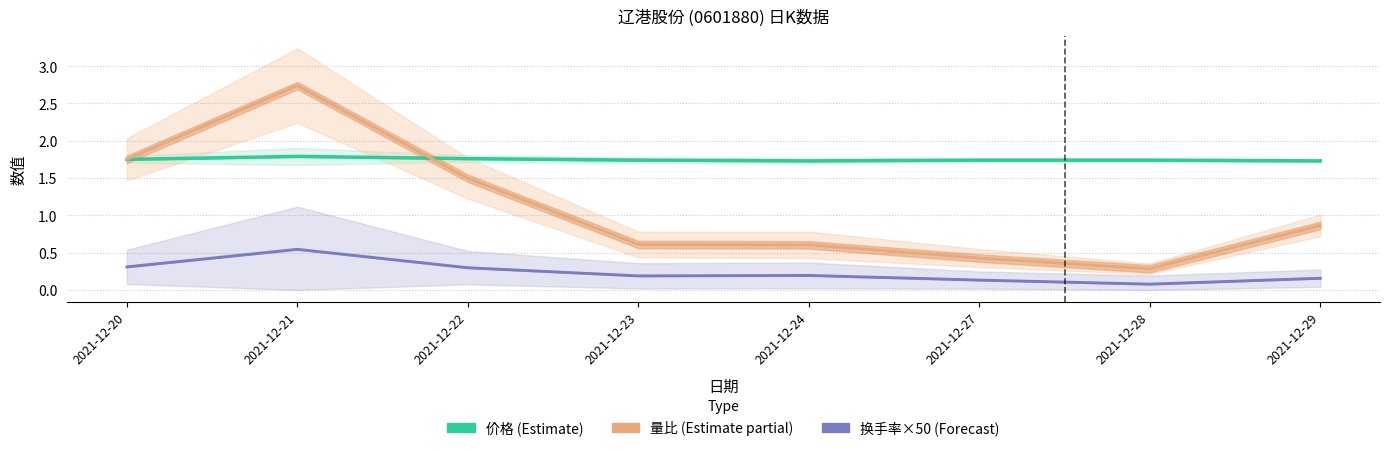

What is the value of the 换手率×50 (Forecast) point at the 6th from the left?

0.1